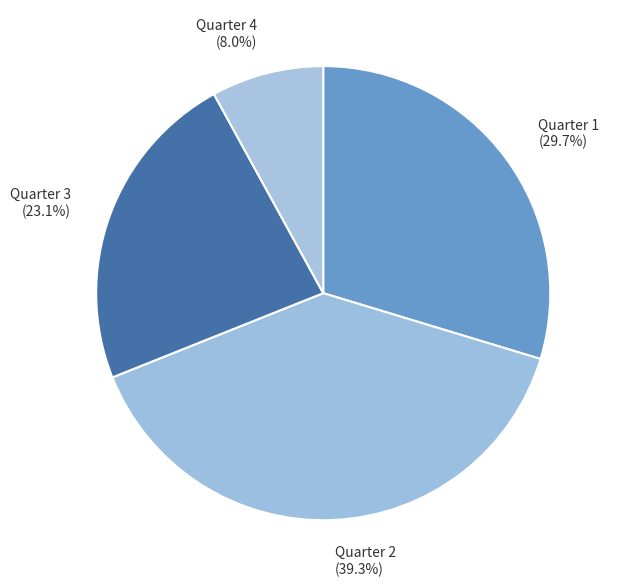

The Quarter 3 slice represents 36% of the pie. True or false?

False